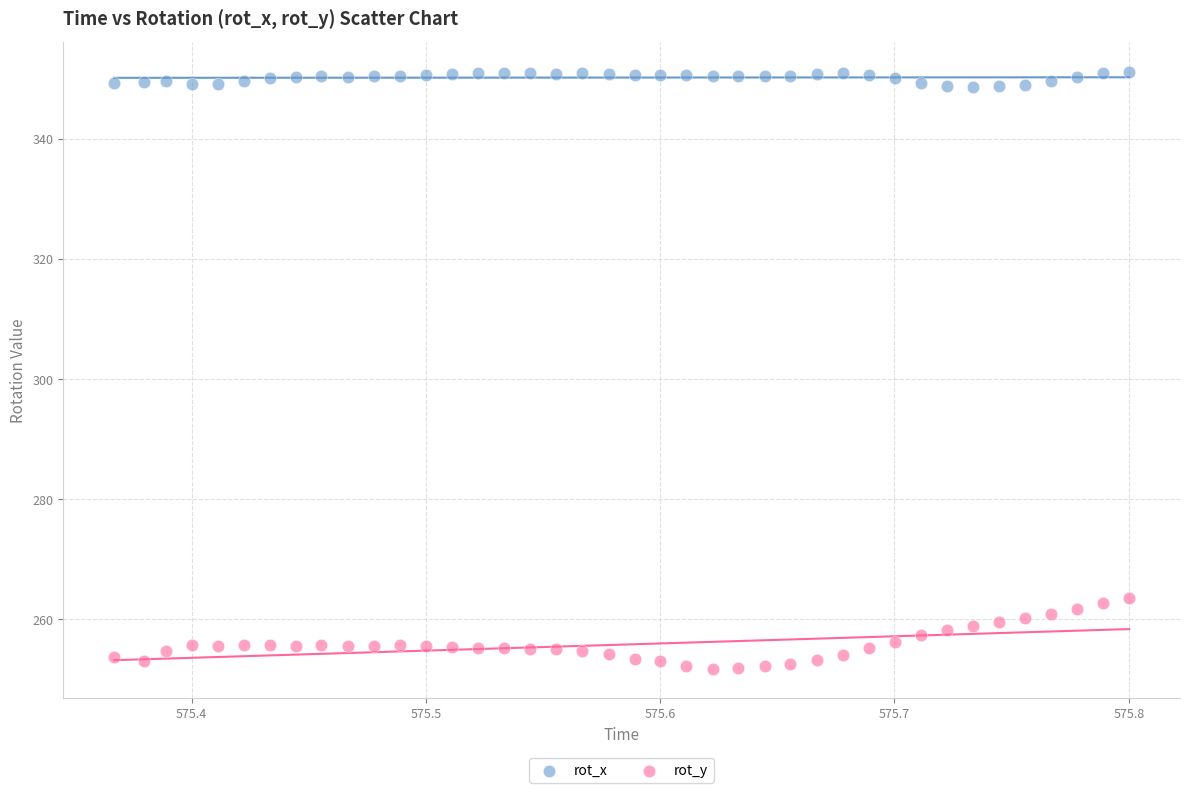

Which series has the largest Y range (max minus min)?

rot_y